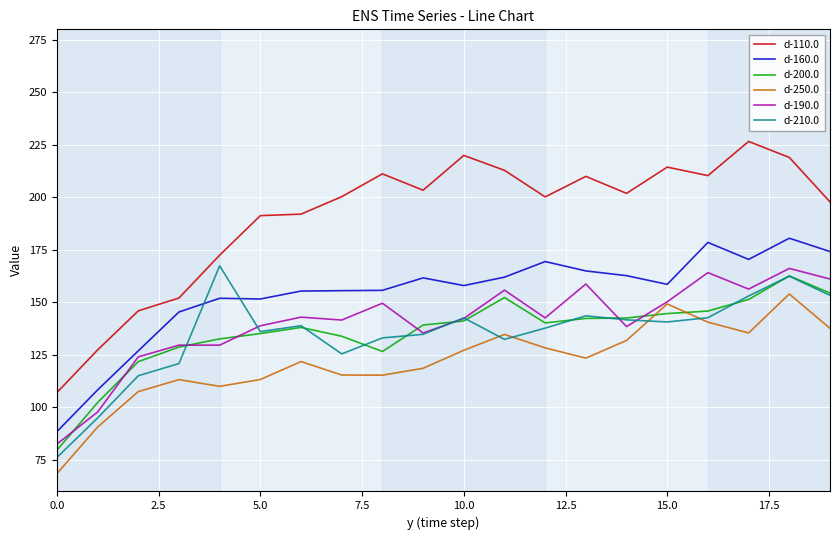

True or false: d-110.0 and d-200.0 cross at least once.

False